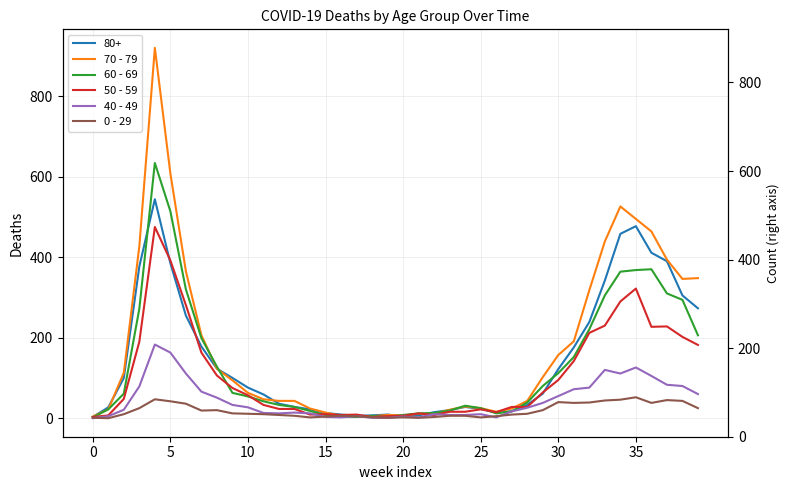

Where is the first local minimum for 40 - 49?

12